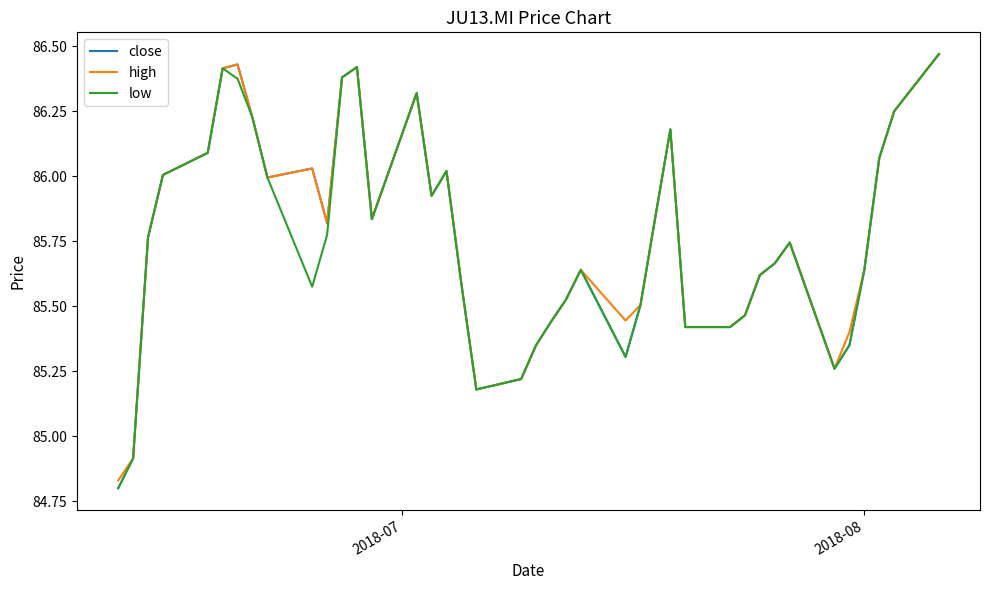

What are all the series names shown in the legend?

close, high, low